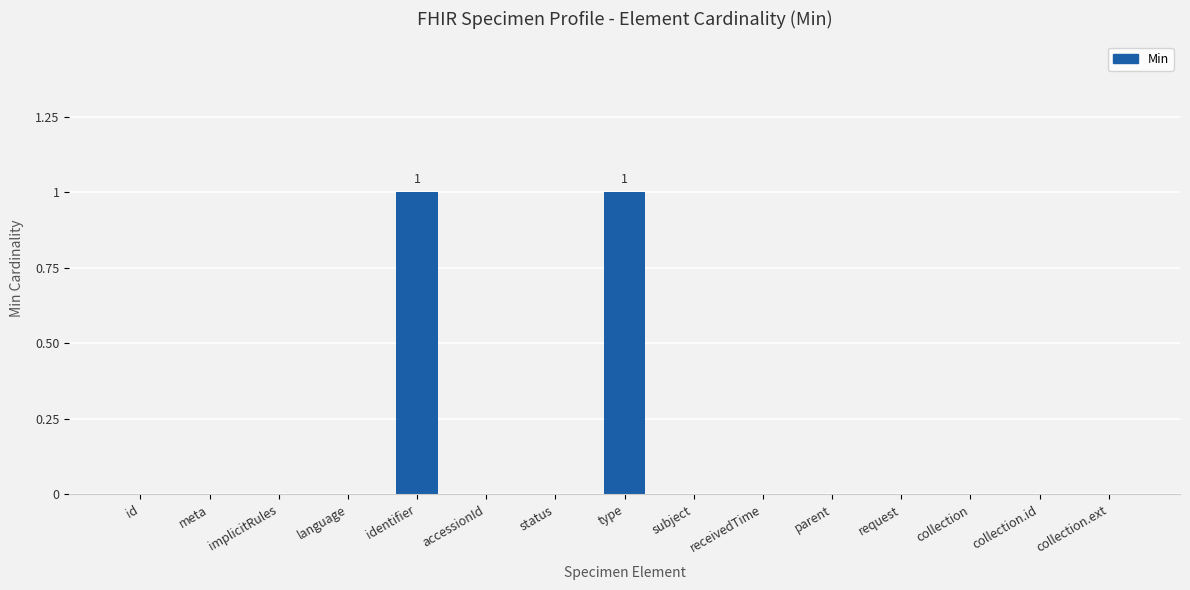

The value at language is 0. True or false?

True